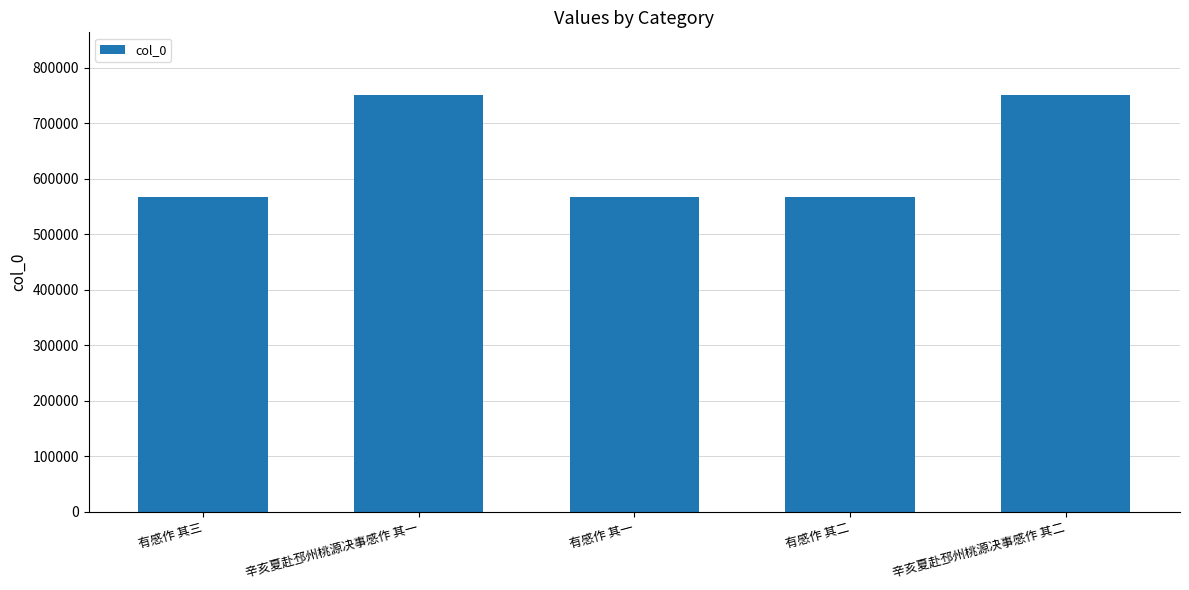

Is it true that the value at 有感作 其二 is 568143?

True